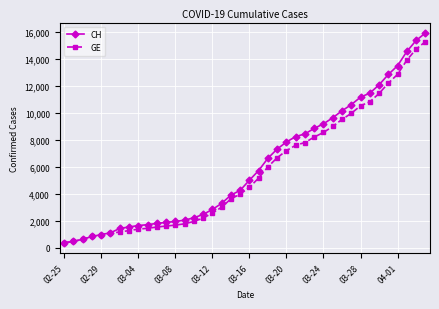

Rank the series by their maximum value, from lowest to highest.

GE, CH